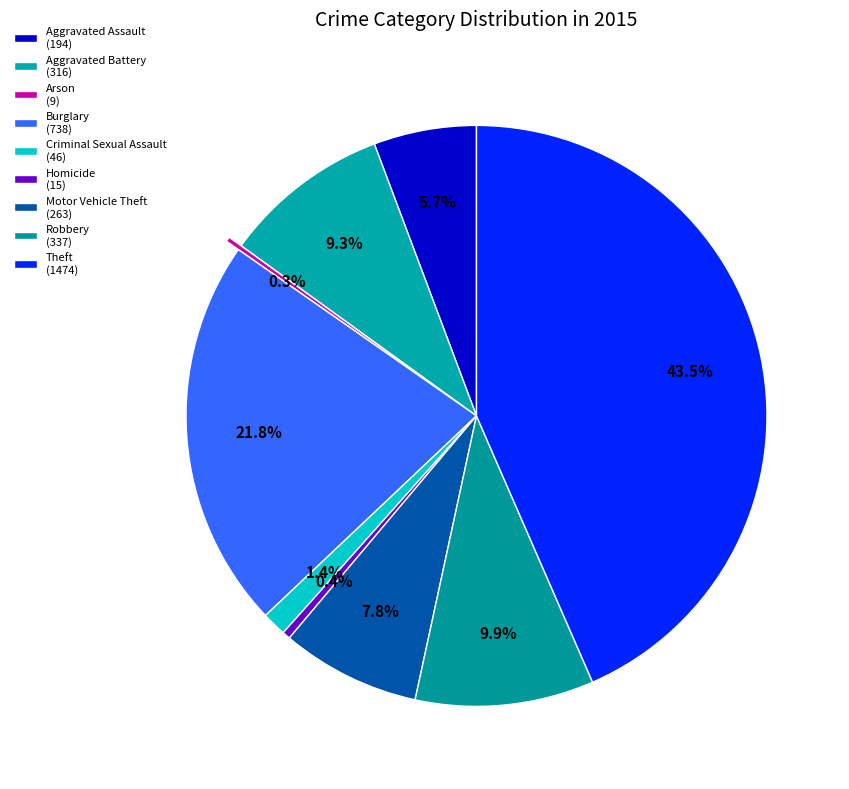

What is the change in value from Aggravated Battery to Robbery?

+21